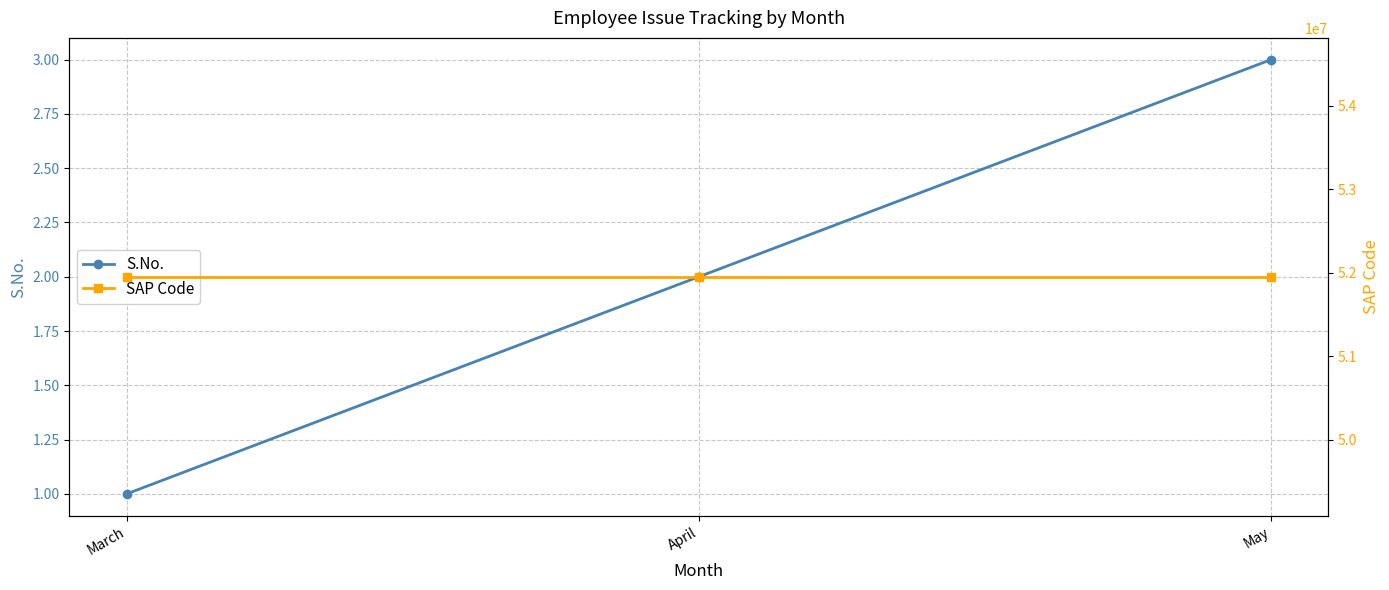

At how many categories does at least one series exceed 46347552?

3